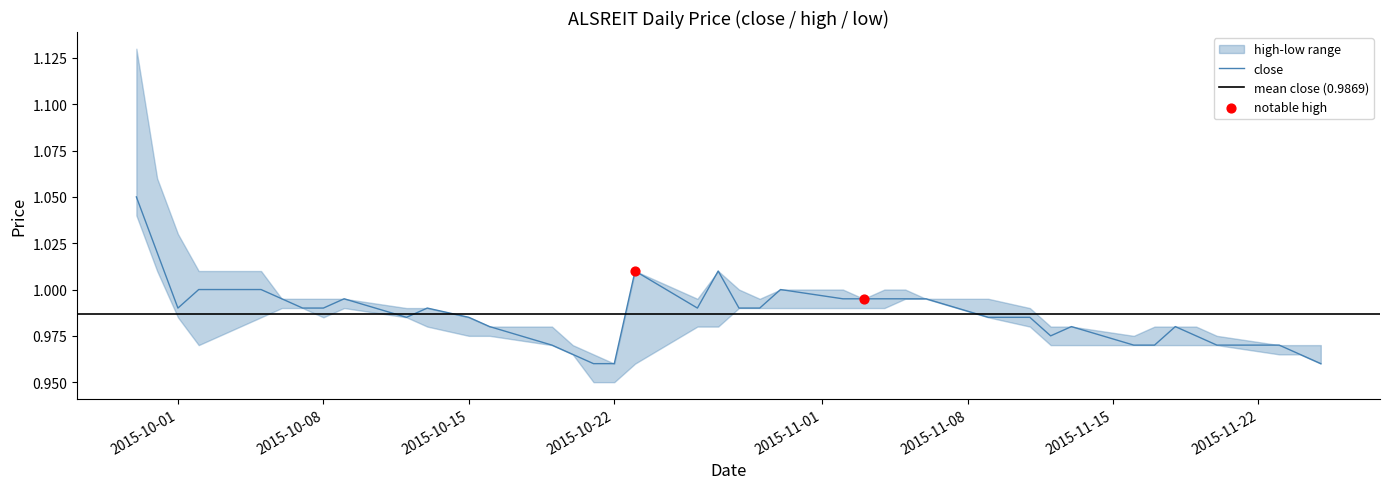

Which series contains the highest Y value?

high